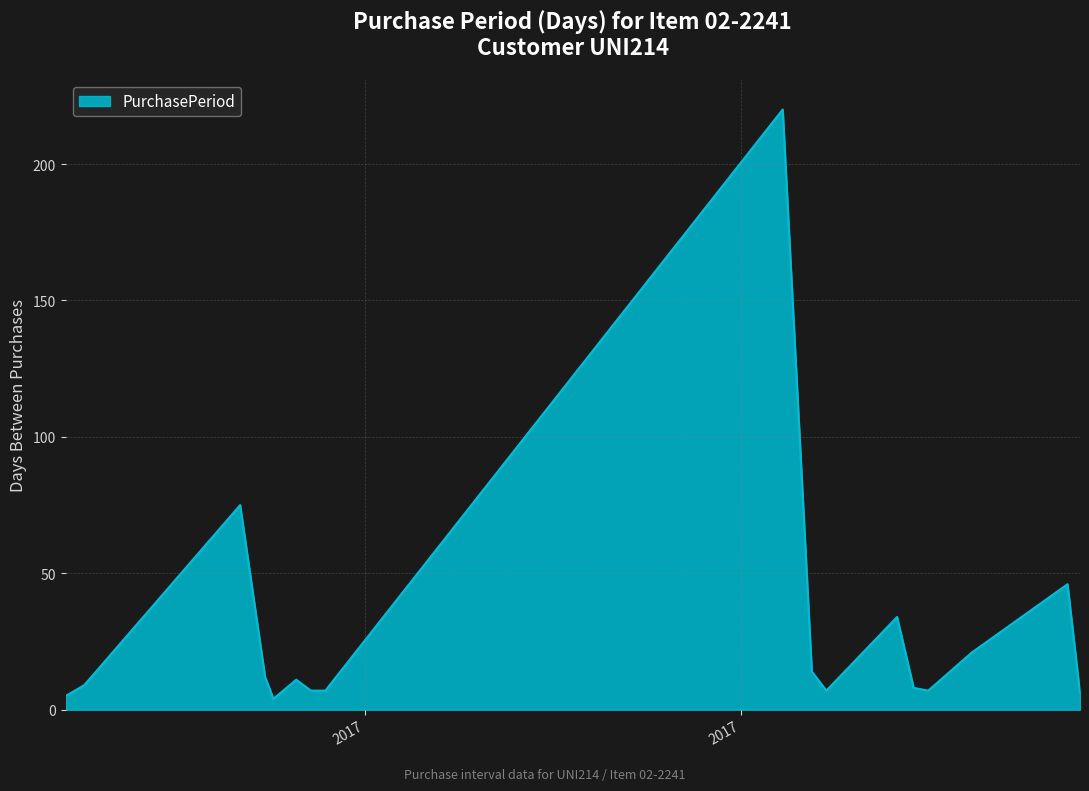

What is the difference between the maximum and minimum values?

216